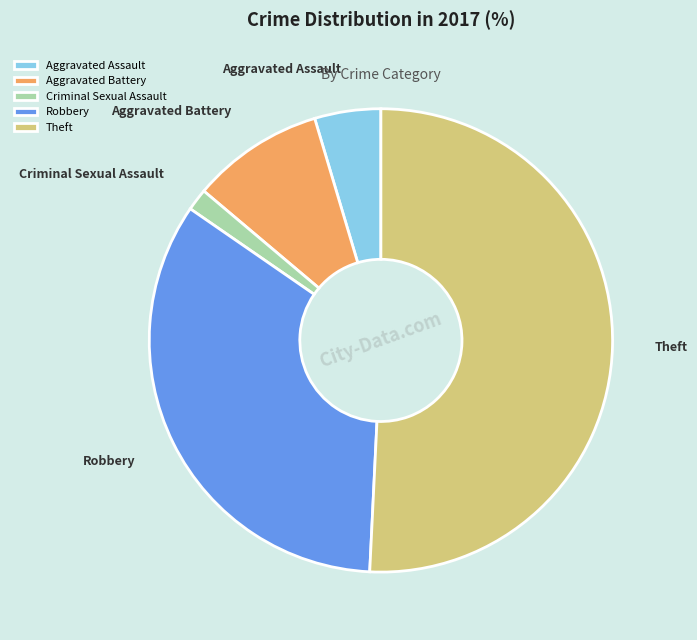

Is there any slice that represents more than half of the pie?

Yes